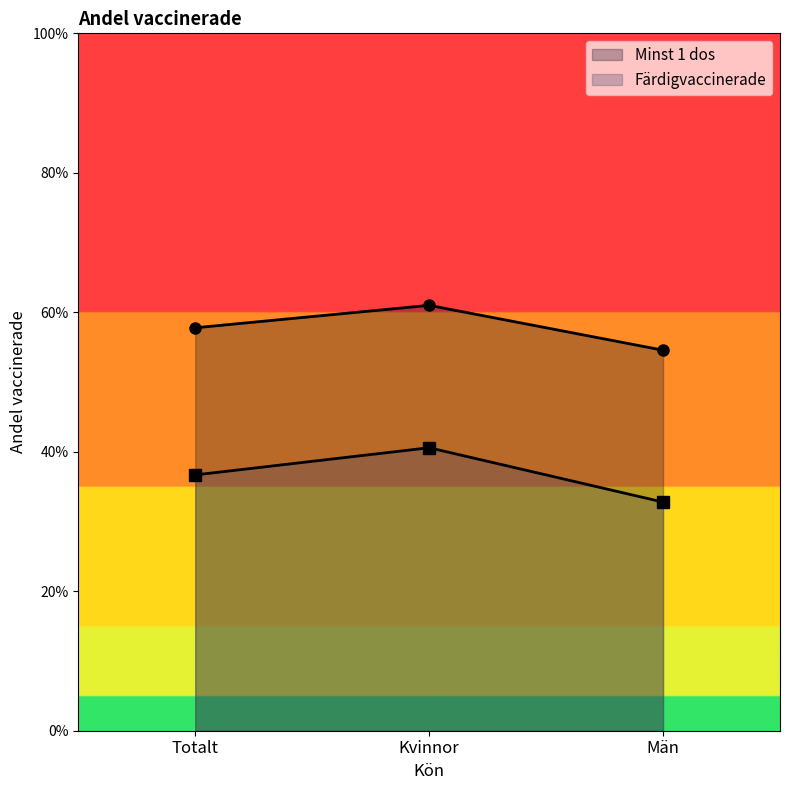

What is the smallest value displayed?

0.3